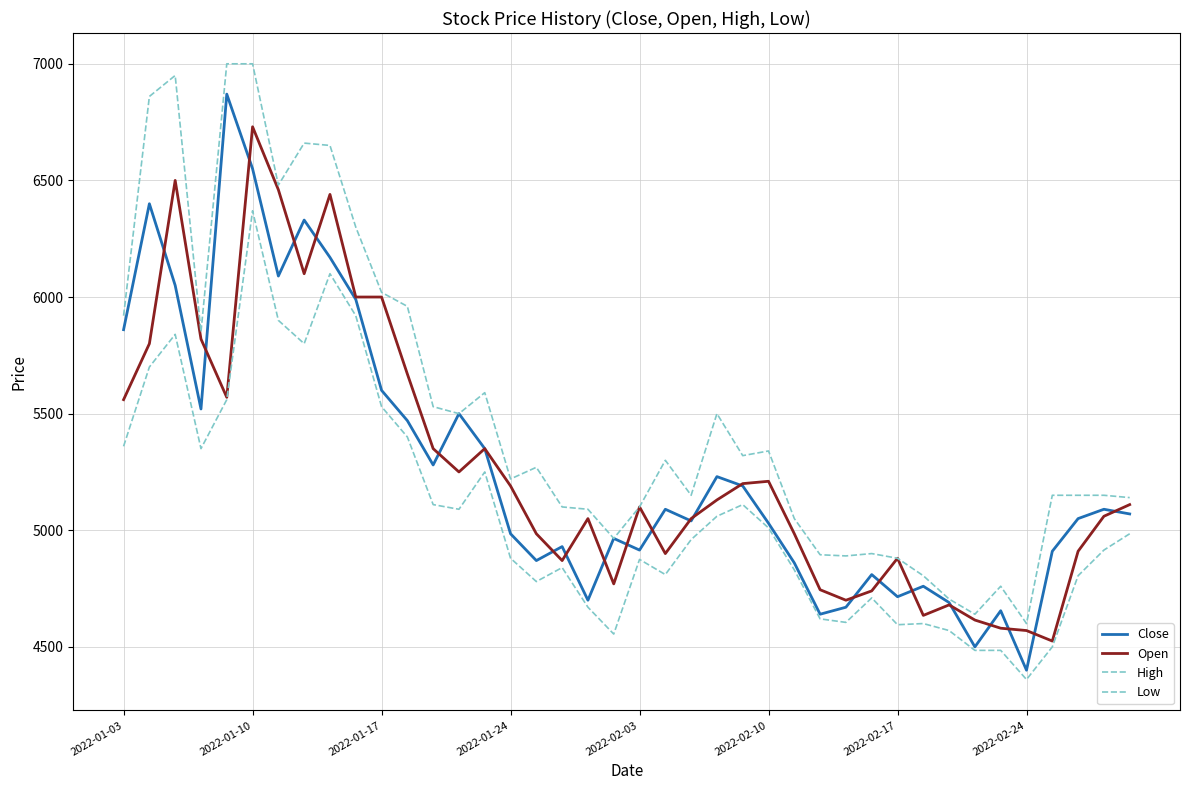

Reading left to right, extract all data points from this chart.

Close: 5860	6400	6050	5520	6870	6550	6090	6330	6170	5990	5600	5470	5280	5500	5350	4985	4870	4930	4700	4965	4915	5090	5040	5230	5190	5030	4860	4640	4670	4810	4715	4760	4690	4500	4655	4400	4910	5050	5090	5070
Open: 5560	5800	6500	5820	5570	6730	6460	6100	6440	6000	6000	5670	5350	5250	5350	5190	4985	4870	5050	4770	5100	4900	5050	5130	5200	5210	4985	4745	4700	4740	4880	4635	4680	4615	4580	4570	4525	4910	5060	5110
High: 5920	6860	6950	5850	7000	7000	6480	6660	6650	6300	6020	5960	5530	5500	5590	5220	5270	5100	5090	4965	5100	5300	5150	5500	5320	5340	5050	4895	4890	4900	4880	4805	4705	4640	4760	4600	5150	5150	5150	5140
Low: 5360	5700	5840	5350	5560	6370	5900	5800	6100	5920	5530	5400	5110	5090	5250	4880	4780	4840	4670	4555	4875	4810	4960	5060	5110	5010	4830	4620	4605	4710	4595	4600	4570	4485	4485	4360	4500	4805	4915	4985